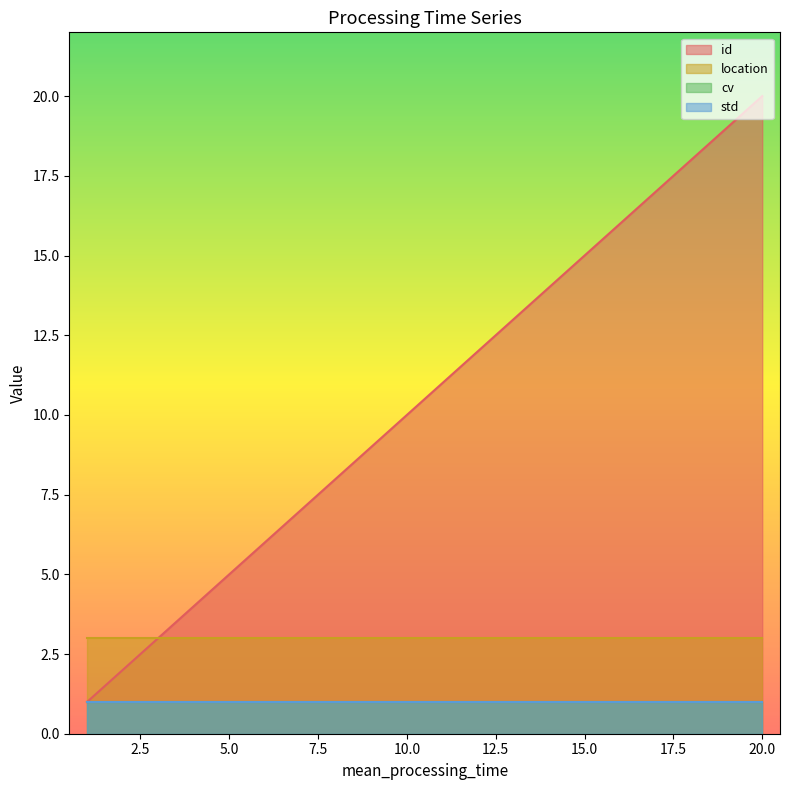

Does the chart display data point markers on the line(s)?

No